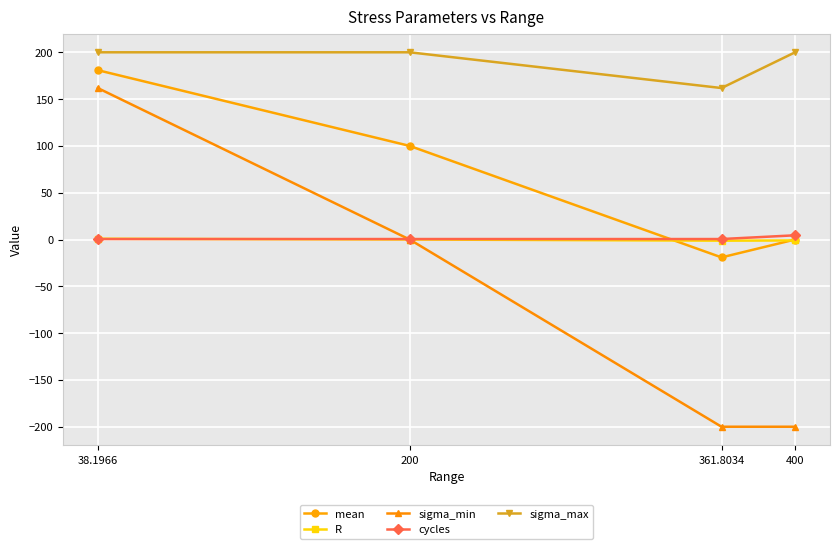

Which series changed the most between 361.8034 and 38.1966?

sigma_min